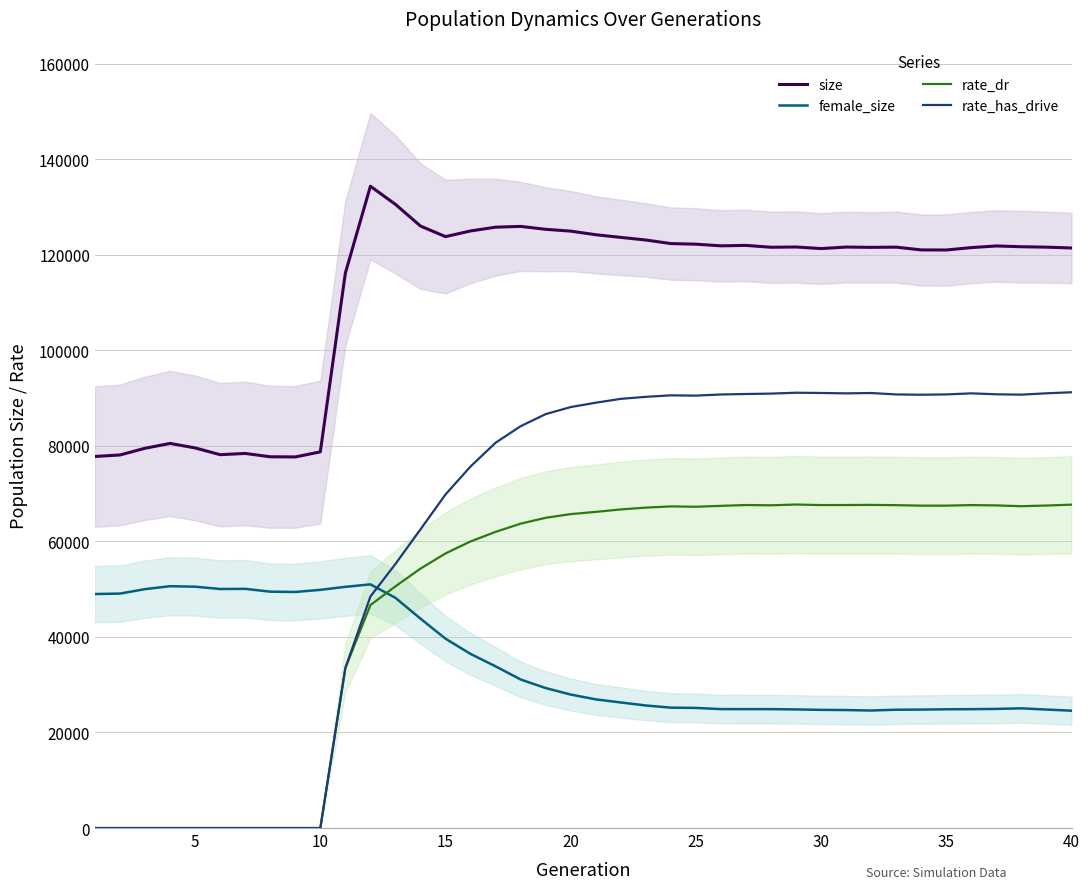

True or false: size has a value of 79563.0 at 5.

True